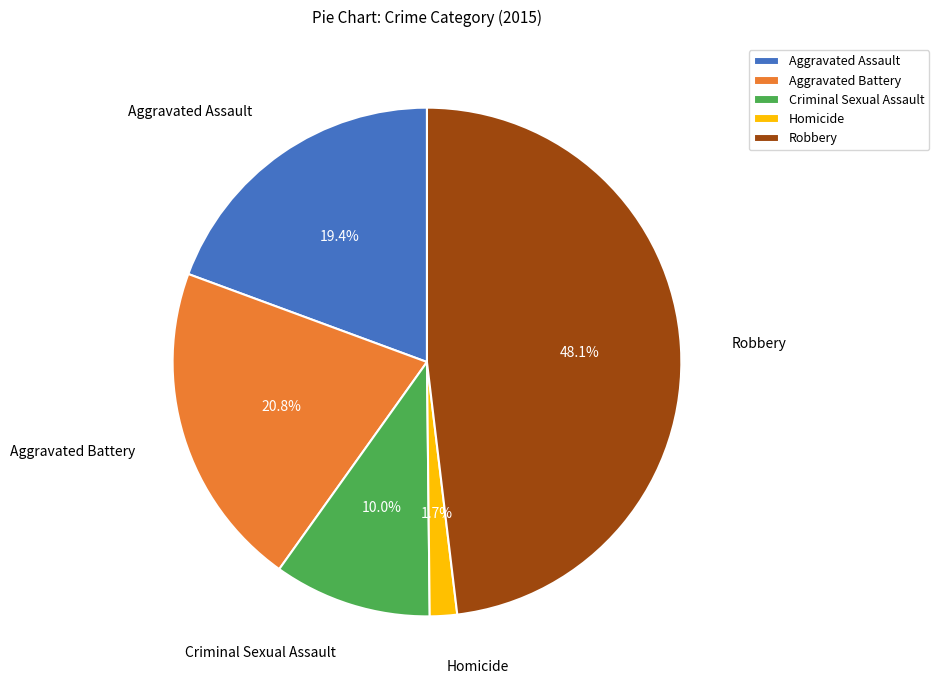

What is the smallest slice in the pie chart?

Homicide